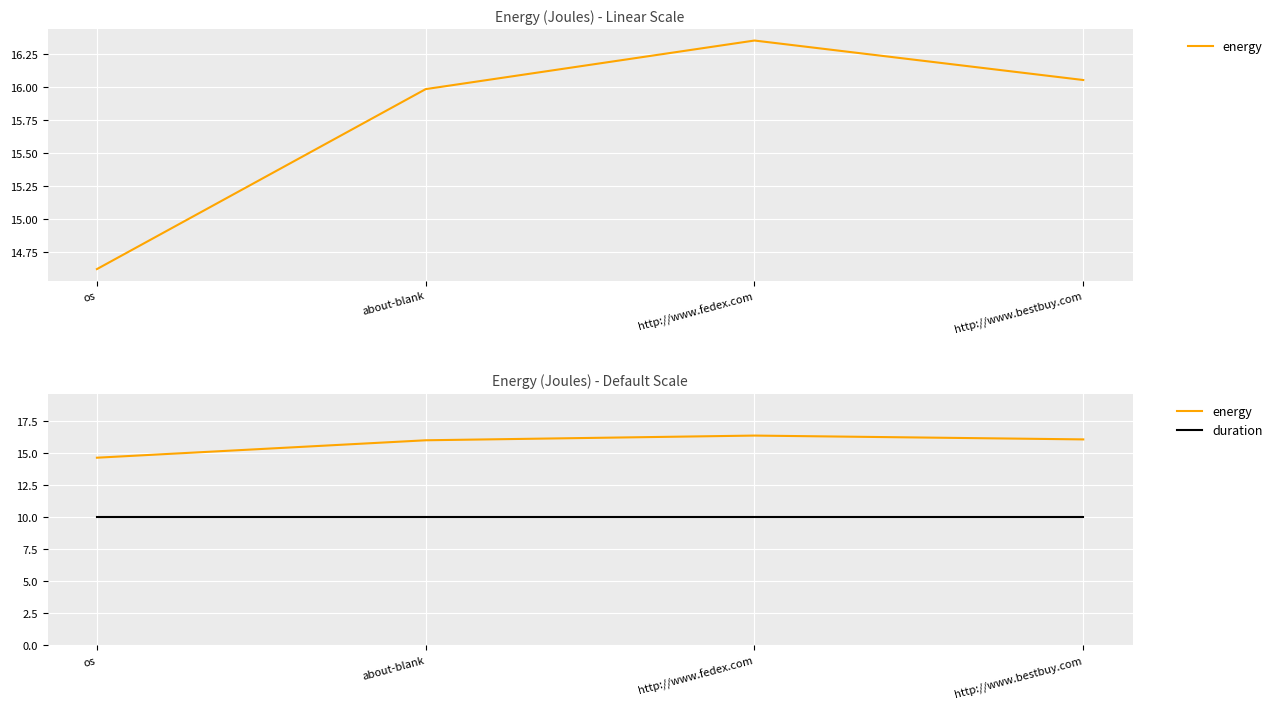

What is the label of the 2nd point from the left?

about-blank